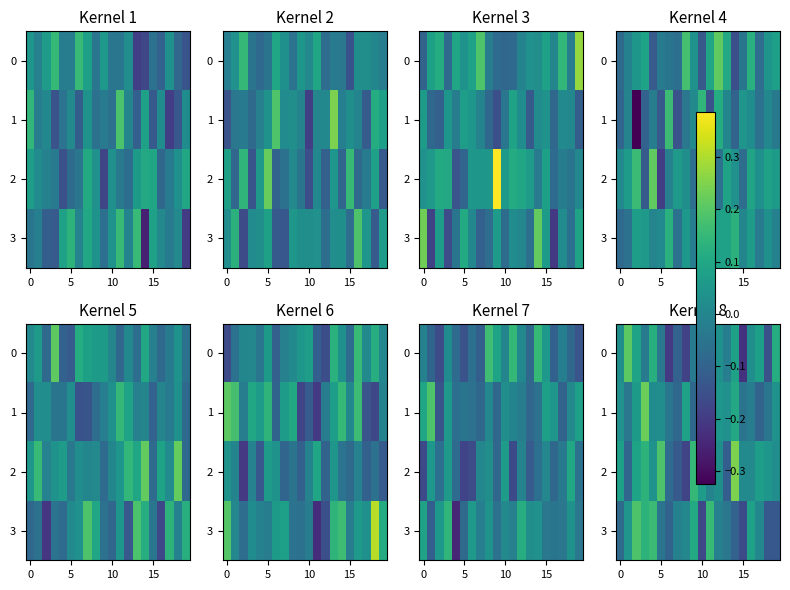

List the series in order of their peak value, lowest first.

3, 0, 1, 2